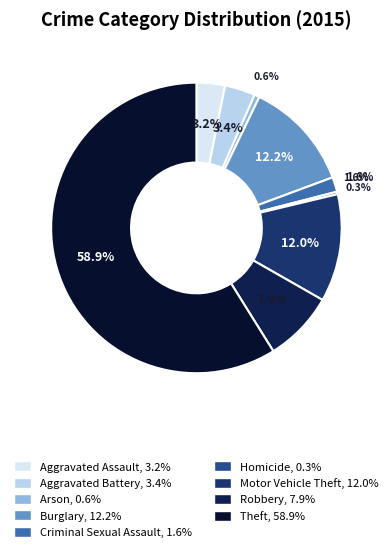

Is the sum of Motor Vehicle Theft and Aggravated Assault greater than half?

No